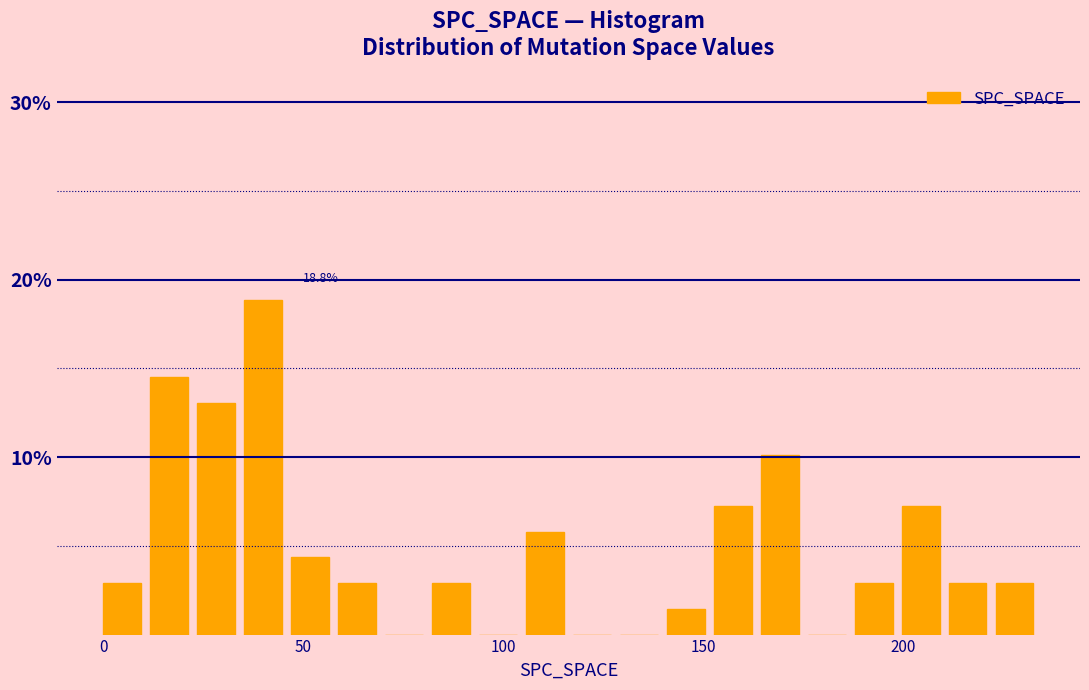

Around what value on the x-axis is the tallest bar? Give the approximate position of its centre, as read against the axis.

40